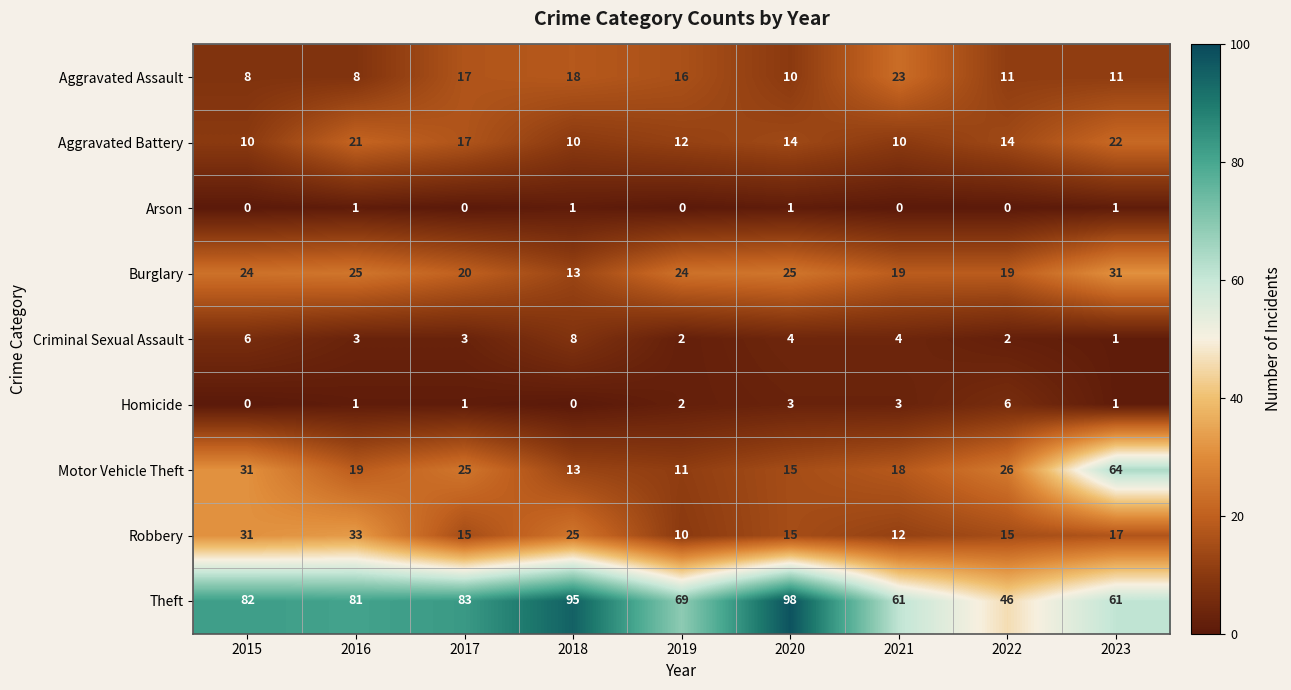

True or false: Arson has a value of 1 at 2016.

True